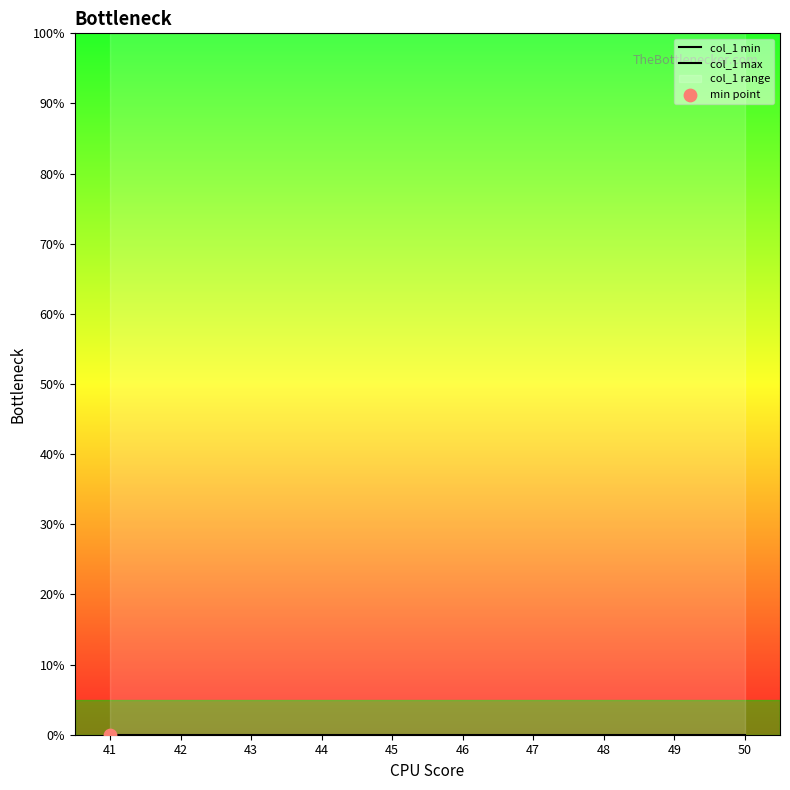

Which series reaches the maximum Y coordinate?

col_1 max